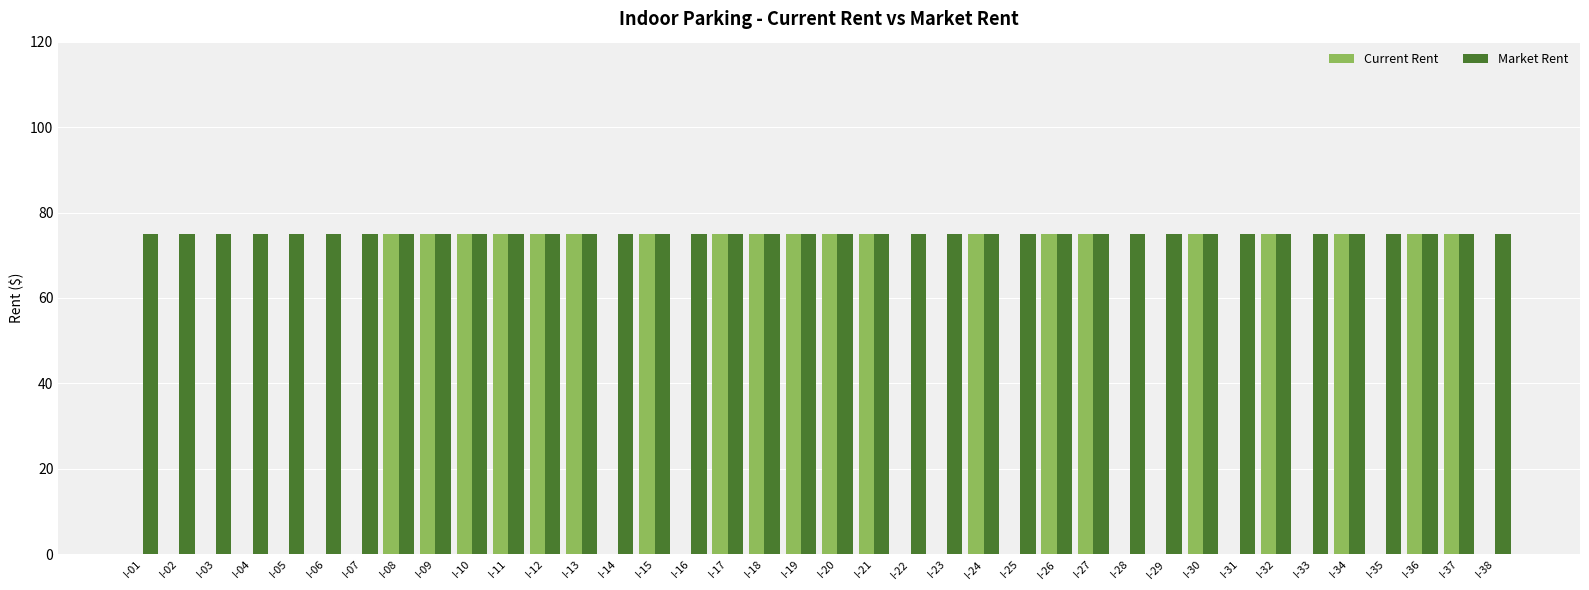

Reading left to right, extract all data points from this chart.

Current Rent: I-01=0	I-02=0	I-03=0	I-04=0	I-05=0	I-06=0	I-07=0	I-08=75	I-09=75	I-10=75	I-11=75	I-12=75	I-13=75	I-14=0	I-15=75	I-16=0	I-17=75	I-18=75	I-19=75	I-20=75	I-21=75	I-22=0	I-23=0	I-24=75	I-25=0	I-26=75	I-27=75	I-28=0	I-29=0	I-30=75	I-31=0	I-32=75	I-33=0	I-34=75	I-35=0	I-36=75	I-37=75	I-38=0
Market Rent: I-01=75	I-02=75	I-03=75	I-04=75	I-05=75	I-06=75	I-07=75	I-08=75	I-09=75	I-10=75	I-11=75	I-12=75	I-13=75	I-14=75	I-15=75	I-16=75	I-17=75	I-18=75	I-19=75	I-20=75	I-21=75	I-22=75	I-23=75	I-24=75	I-25=75	I-26=75	I-27=75	I-28=75	I-29=75	I-30=75	I-31=75	I-32=75	I-33=75	I-34=75	I-35=75	I-36=75	I-37=75	I-38=75